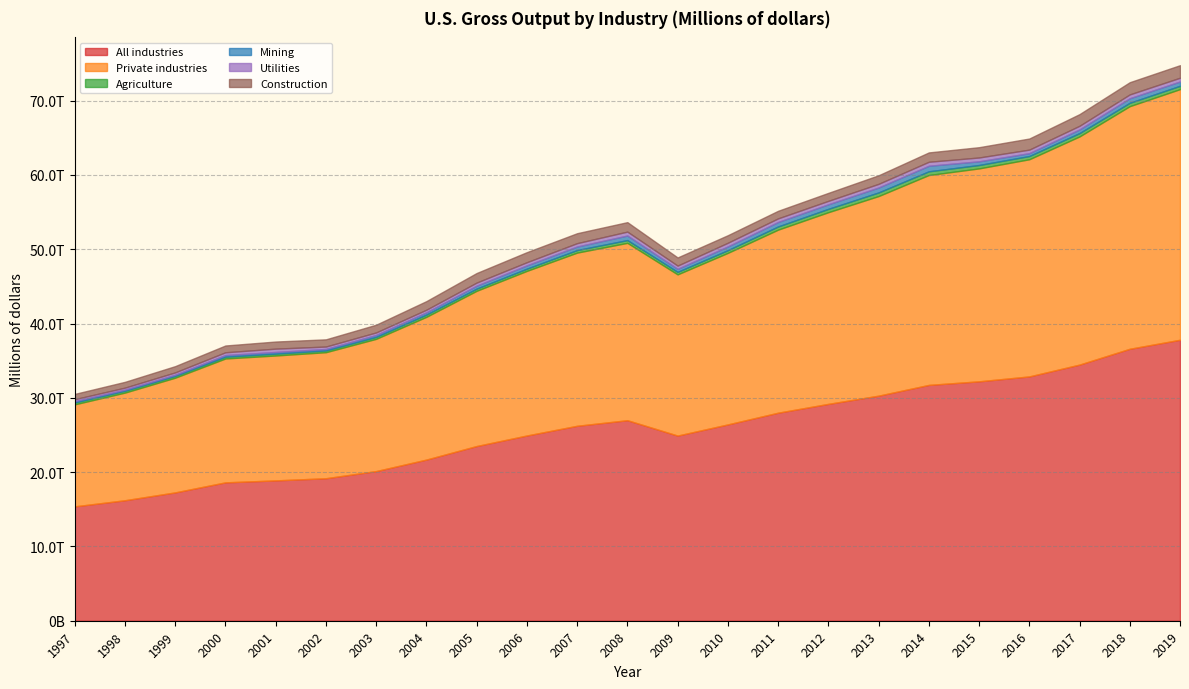

Reading left to right, transcribe all the data shown in this chart.

All industries: 15393320	16216785	17272311	18623870	18888252	19178255	20141244	21690160	23512947	24931355	26238500	26989209	24919477	26422363	27999497	29186848	30291347	31740043	32222300	32882162	34474732	36603406	37816984
Private industries: 13728169	14487020	15437558	16672777	16809081	16963427	17798089	19210489	20889675	22154281	23305632	23869214	21695674	23087247	24635110	25797086	26864969	28248483	28656783	29228283	30707673	32654447	33730375
Agriculture: 257882	249763	245311	243596	251356	241404	268265	307197	298504	302212	347041	374739	340445	368845	432485	452635	488450	500917	459928	436089	454172	455660	452427
Mining: 176871	151537	155814	218050	226107	195472	252388	299469	393954	444218	475551	613984	404018	499297	601186	613049	662888	745419	495972	384264	493146	610566	579935
Utilities: 261979	268067	314786	373248	446479	325154	343152	351750	416184	421955	451593	524896	436451	494486	484889	461485	491663	537642	513760	476843	485757	516322	503226
Construction: 709092	779602	841640	913886	956910	969697	1039480	1158060	1287144	1353620	1339134	1275777	1098960	1016651	1020485	1074580	1155700	1258772	1386108	1494812	1570769	1643111	1689986